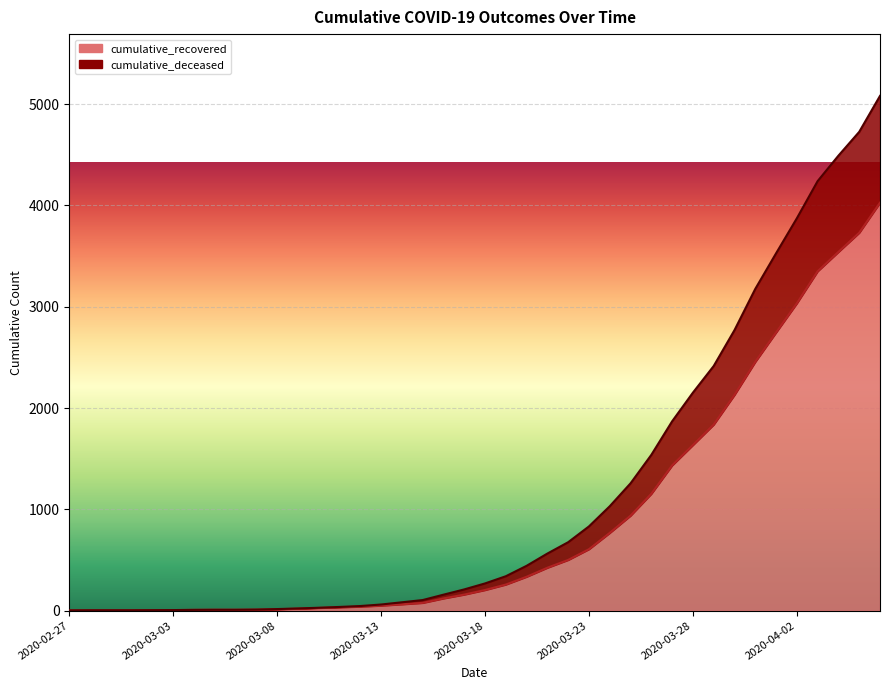

How many data points in cumulative_recovered are less than 204?

20